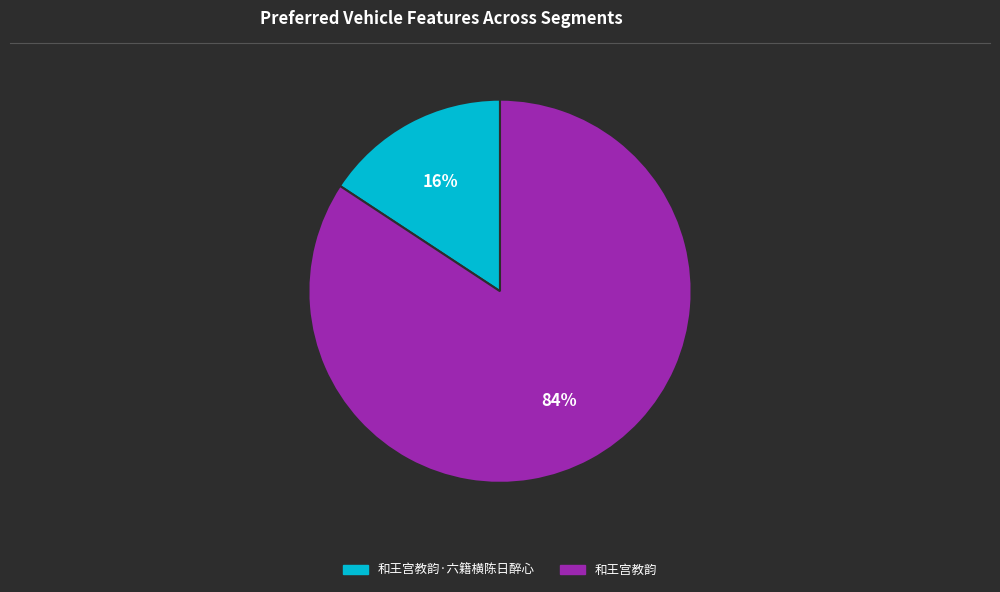

Between 和王宫教韵 and 和王宫教韵·六籍横陈日醉心, which is larger?

和王宫教韵